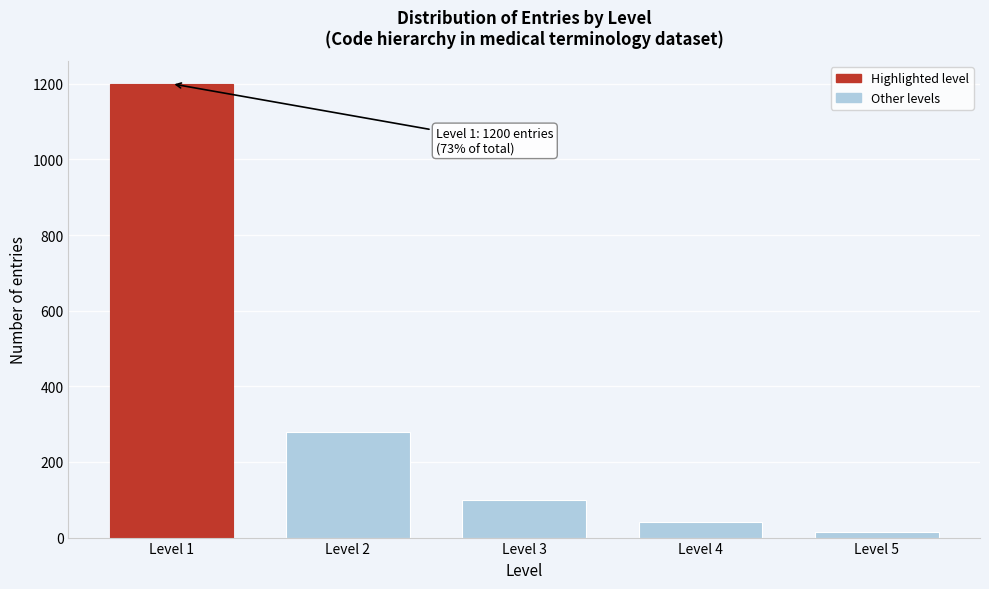

Reading left to right, extract all data points from this chart.

Level 1=1200	Level 2=280	Level 3=100	Level 4=40	Level 5=16